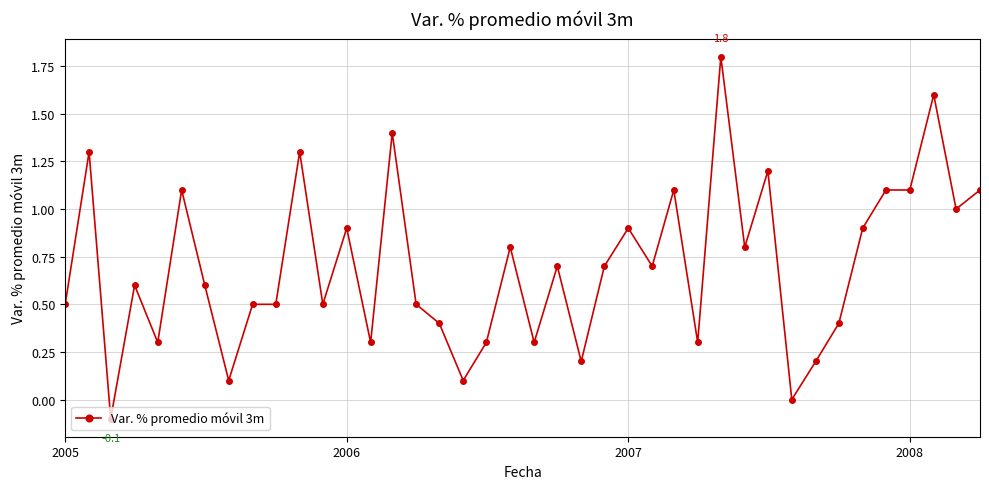

True or false: there are more than 0 points higher than both neighbors.

True